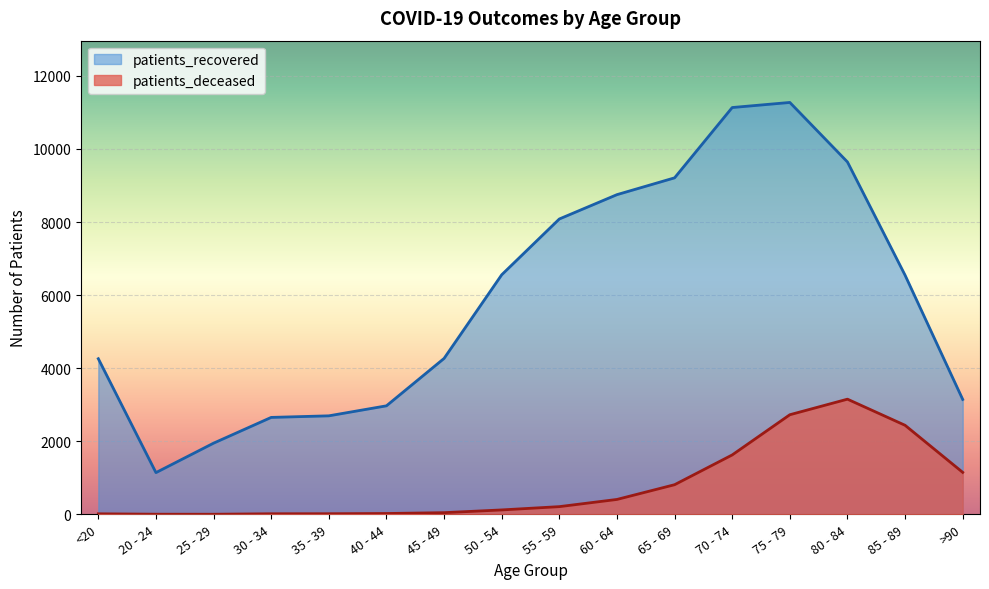

What position from the left is <20?

1